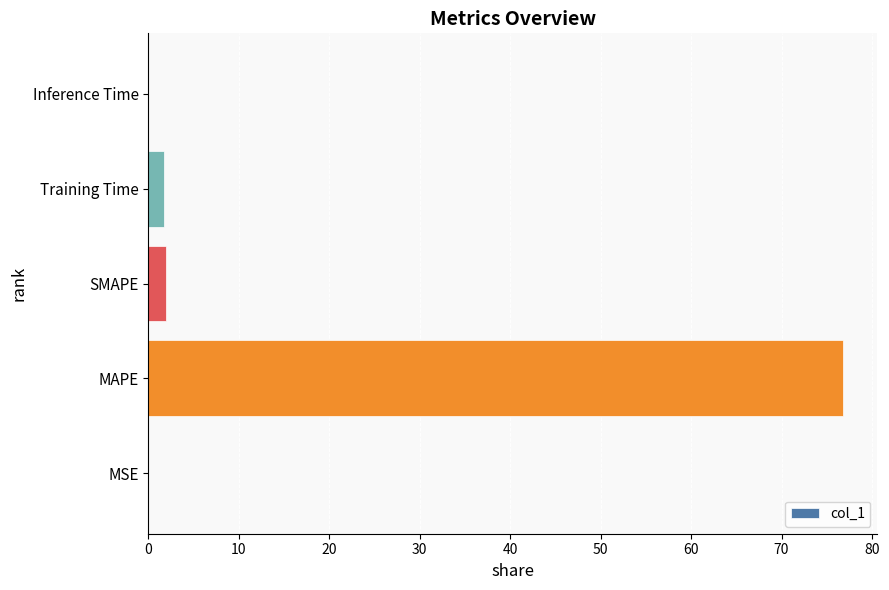

Which category has the highest value across all series?

MAPE